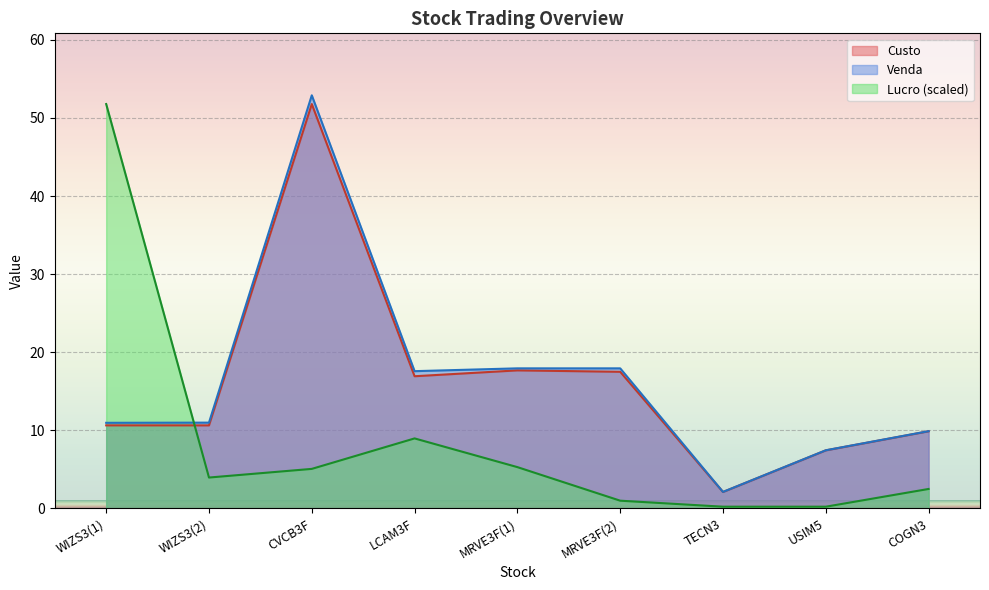

How many values in the Lucro series exceed 3?

5